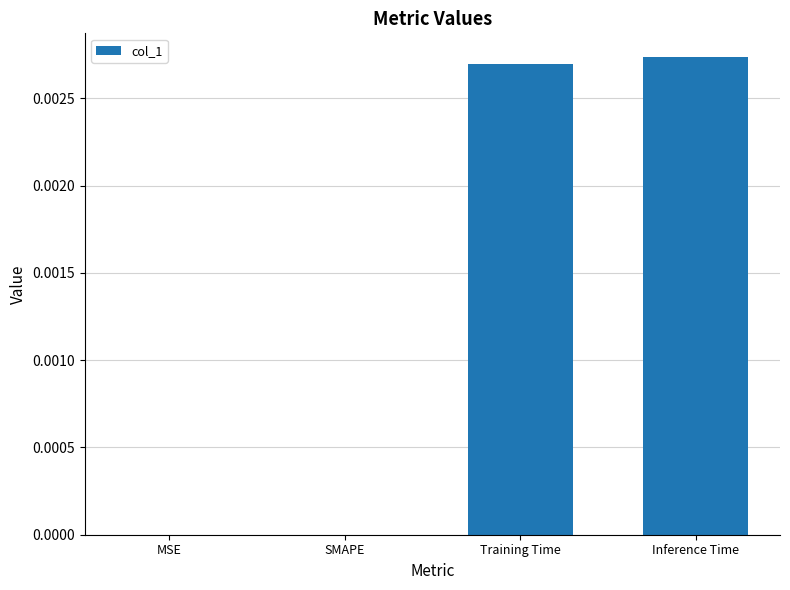

Which has a higher value, Inference Time or MSE?

Inference Time